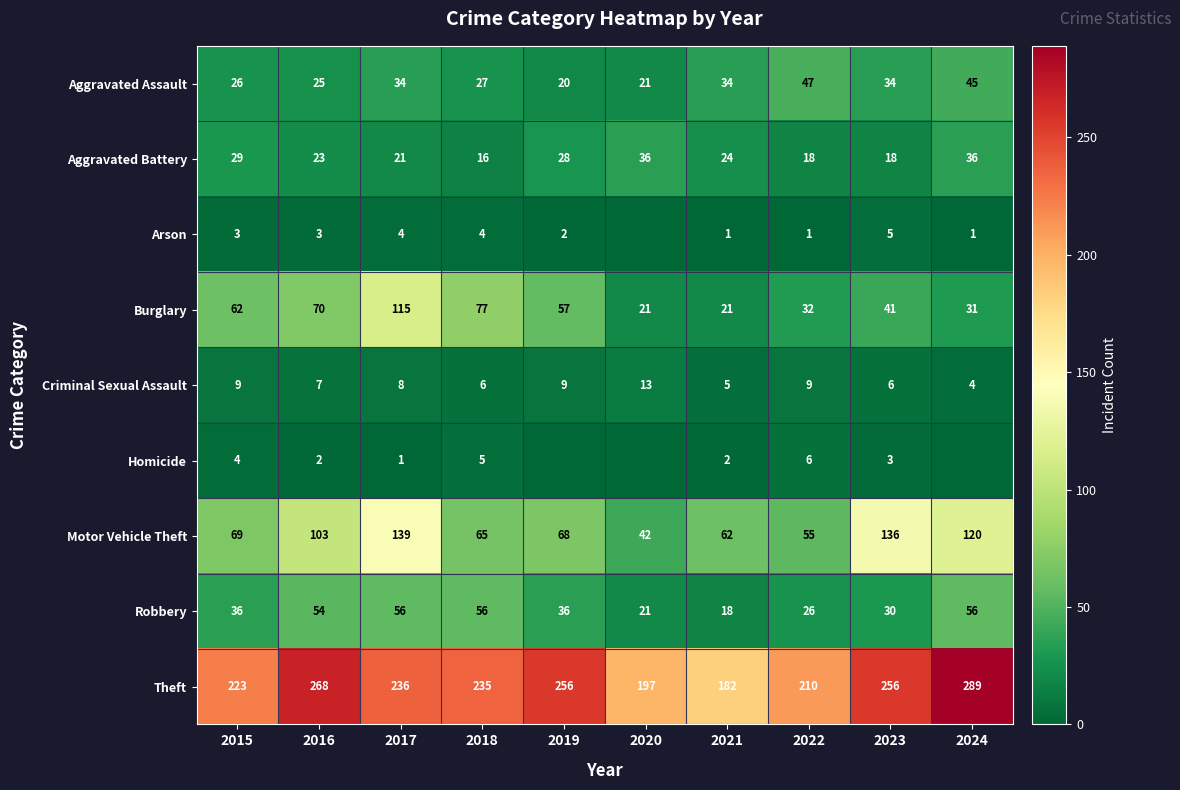

The value of Robbery at 2018 is 13. True or false?

False